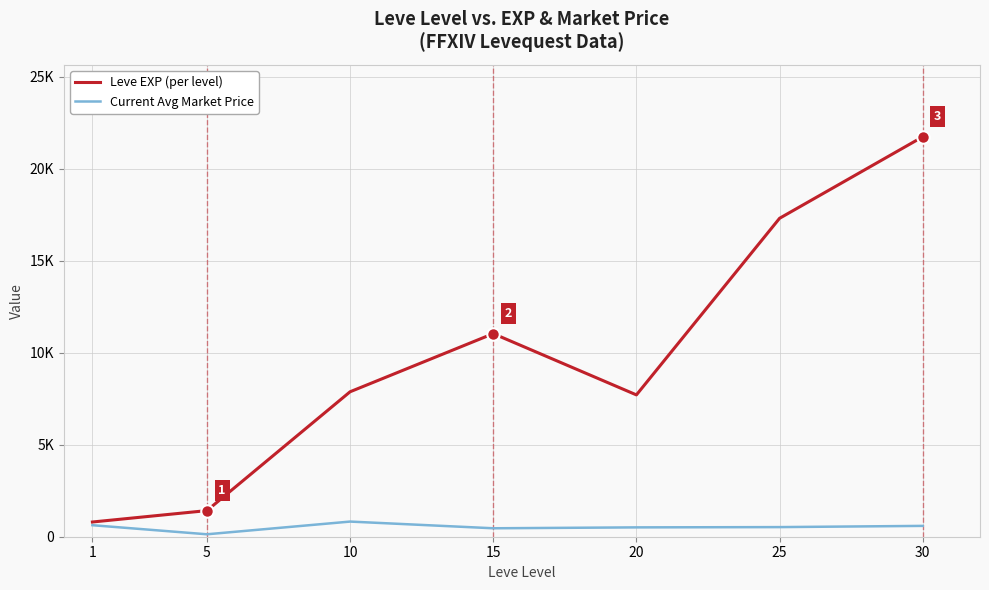

What are all the series names shown in the legend?

Leve EXP (per level), Current Avg Market Price